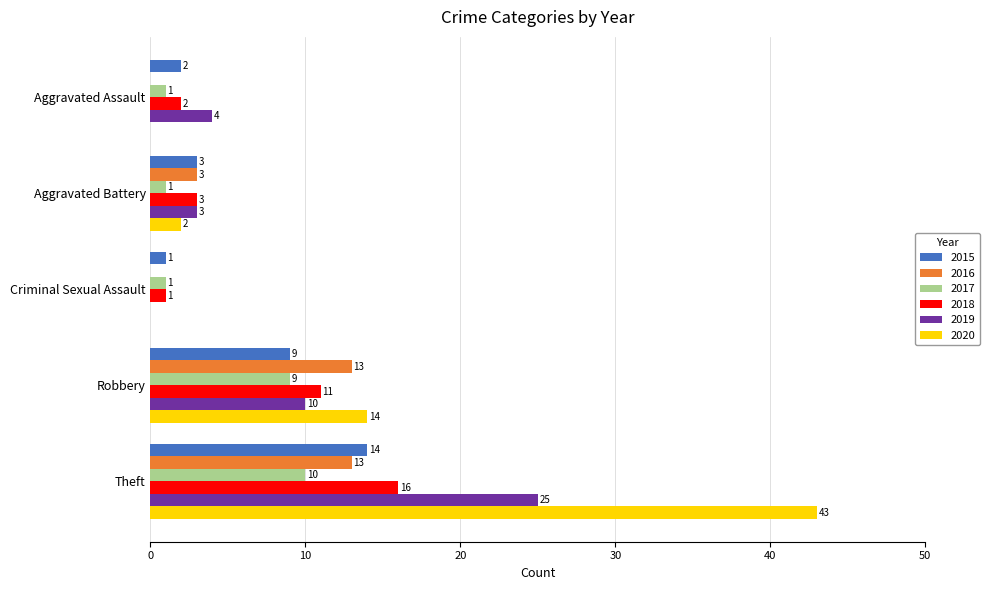

The 2018 series shows 3 at Aggravated Battery. True or false?

True